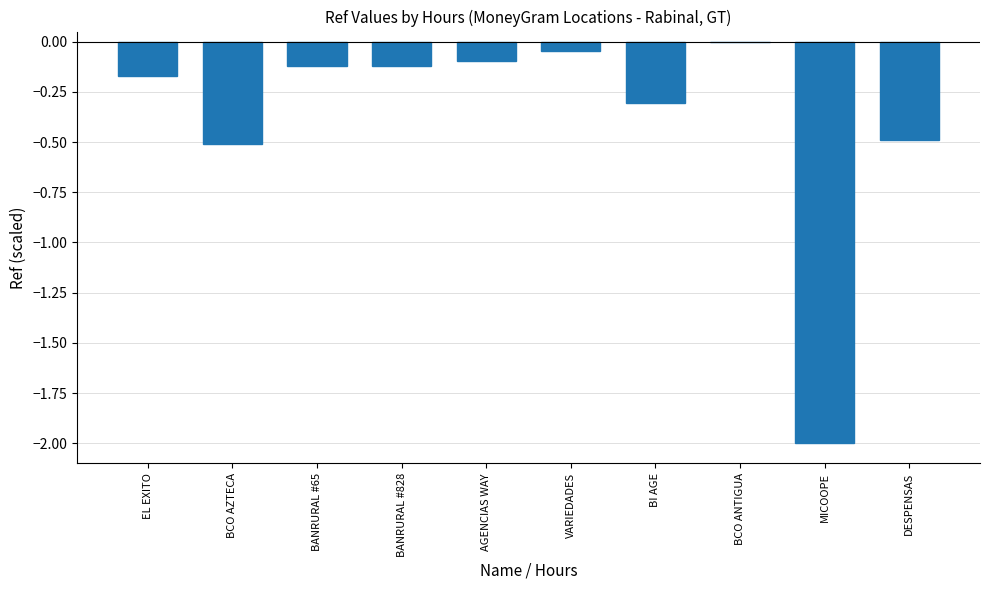

Which label corresponds to the largest value in the chart?

BCO ANTIGUA